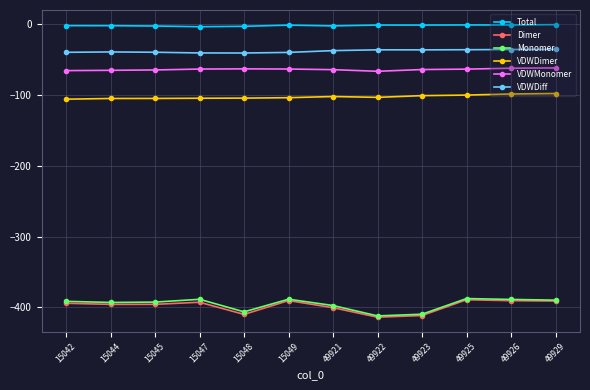

What is the highest value of the VDWDiff series?

-36.1